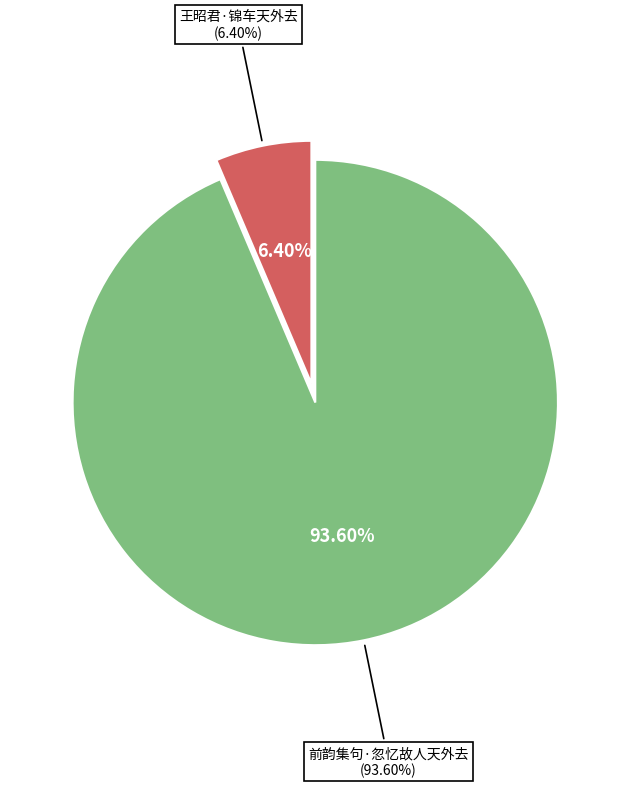

To the nearest percent, what percentage of the pie is 前韵集句·忽忆故人天外去?

94%